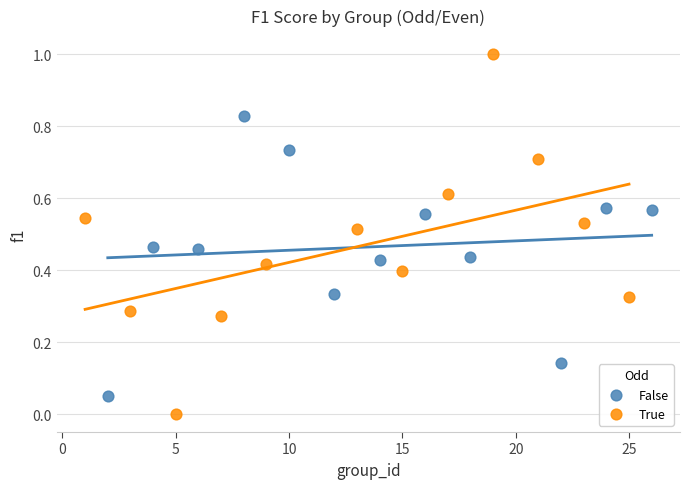

Which series reaches the maximum Y coordinate?

True